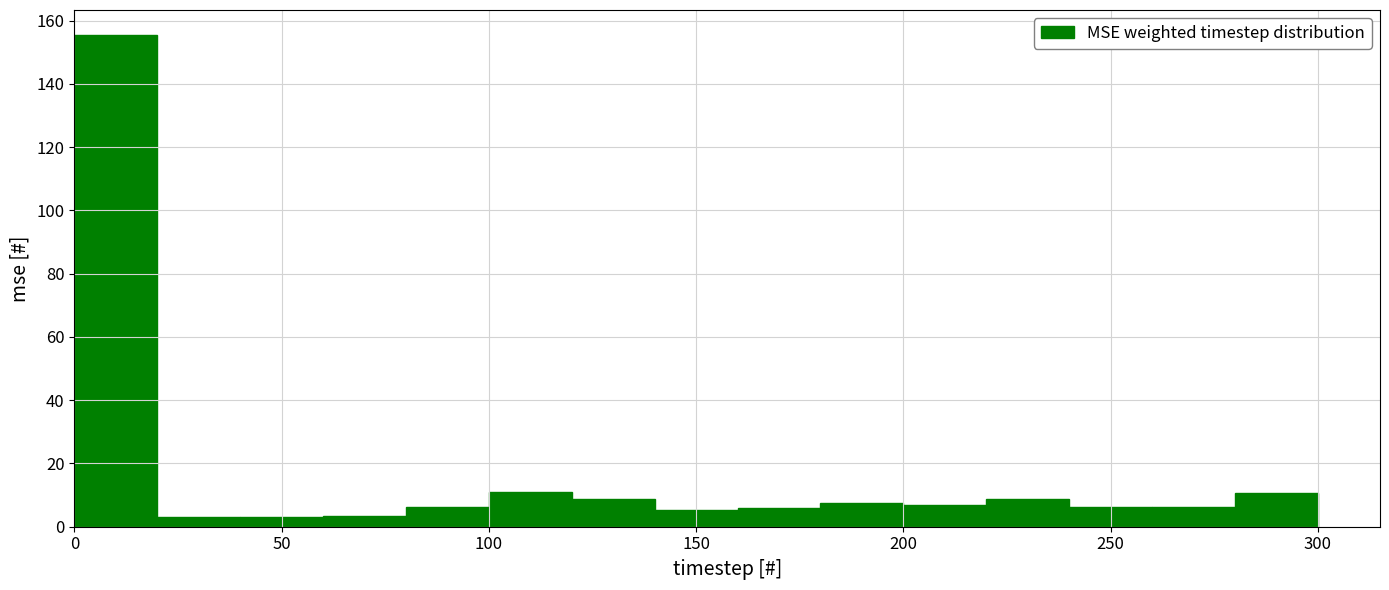

Over which range of the x-axis is the bar tallest?

0 to 20